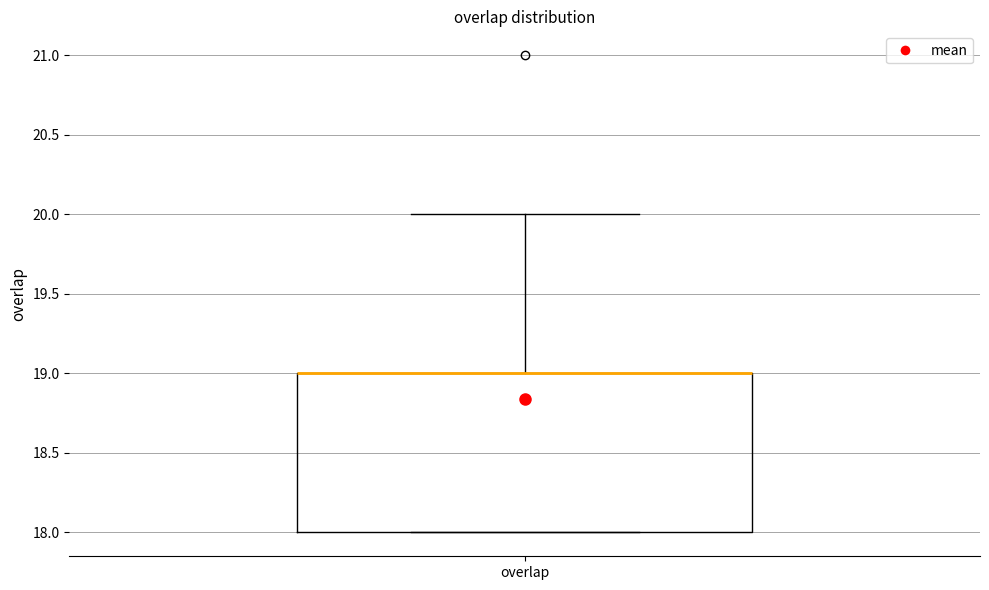

Read this box plot against the y-axis: the position of the median line, the range covered by the box, and the ends of both whiskers. The values are not printed on the chart, so give them approximately, as read against the axis.

median 19 (drawn on the box's upper edge), box 18 to 19, whiskers 18 to 20